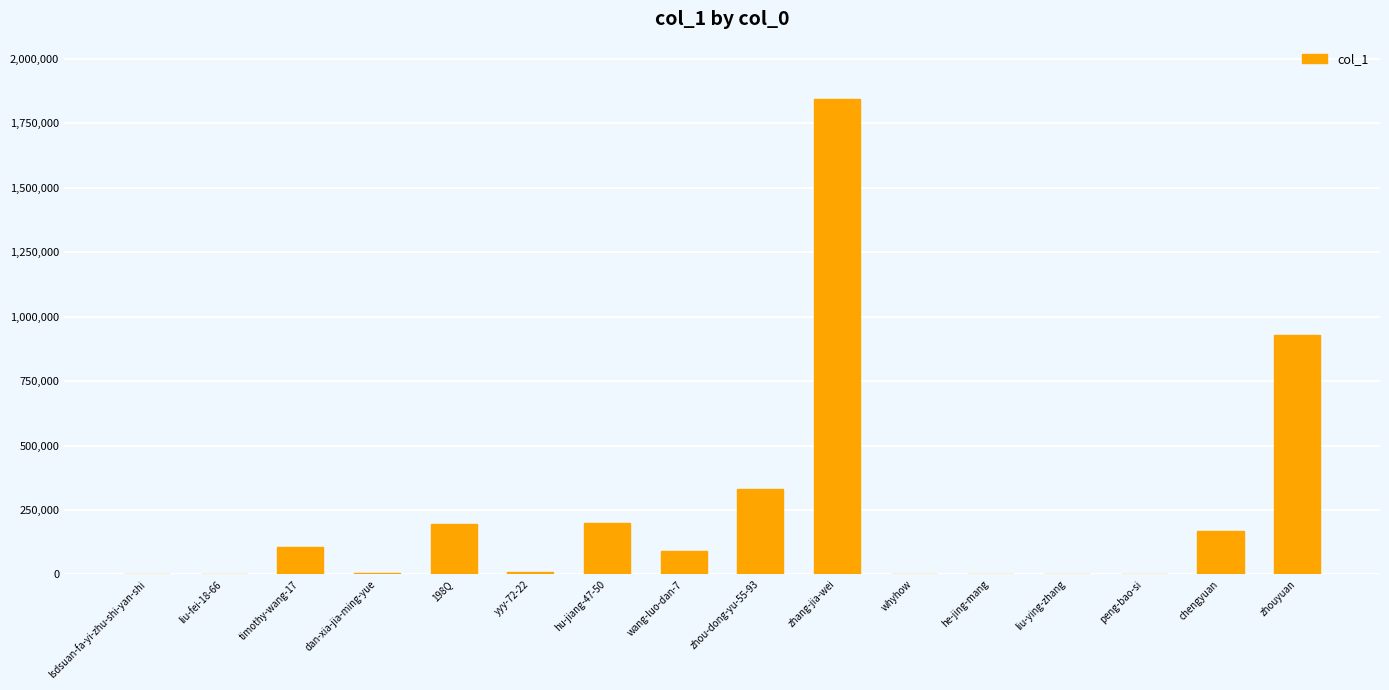

What is the sum of all values?

3888229